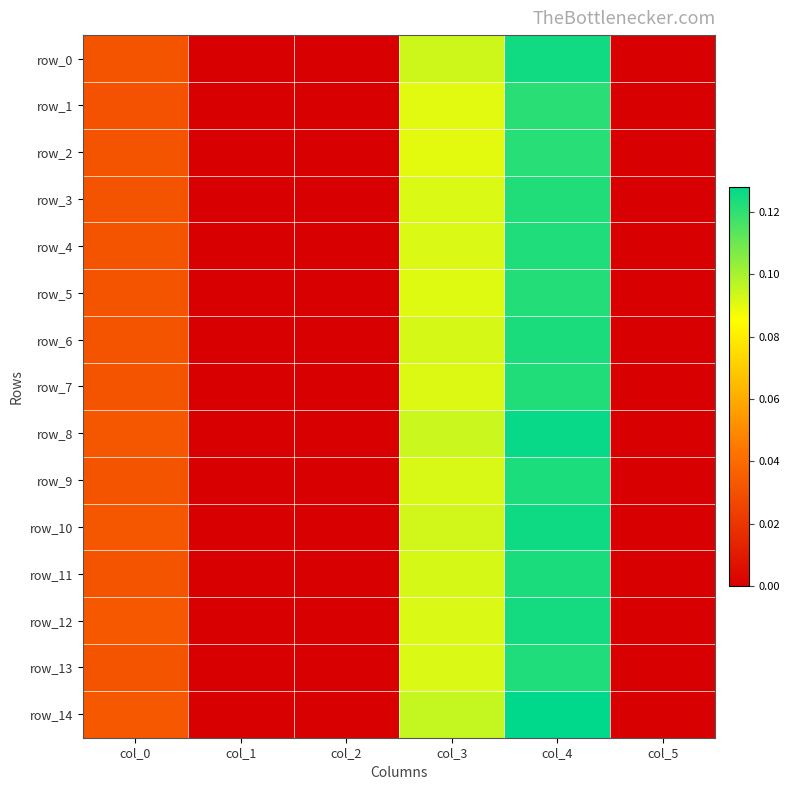

What is the sum of all row_2 values?

0.2